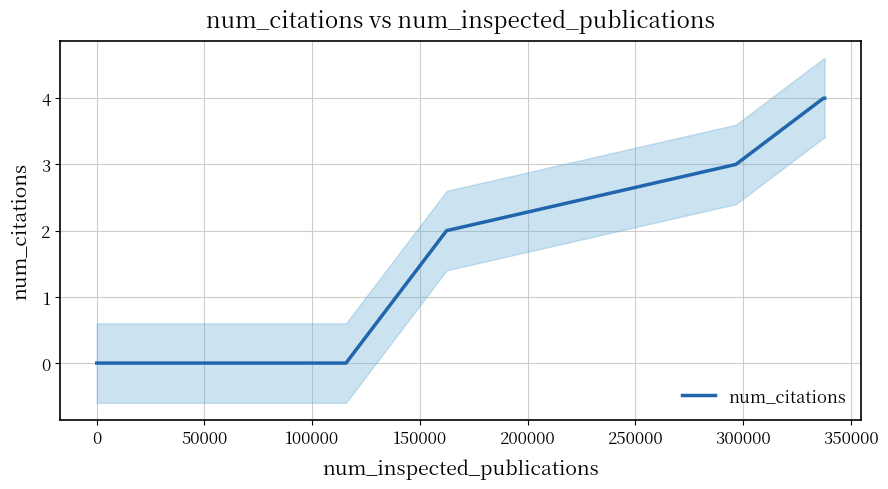

Between 150000 and 50000, which is larger?

150000